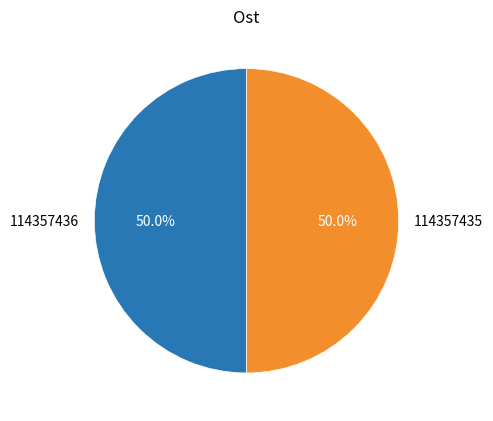

What percentage is the 114357436 slice, to the nearest percent?

50%